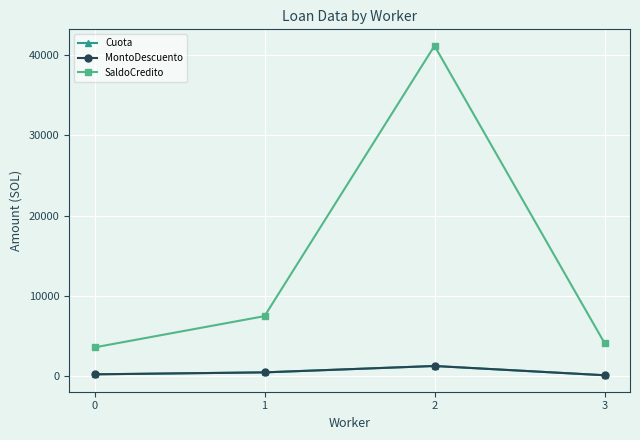

What is the average value of the MontoDescuento series?

560.8